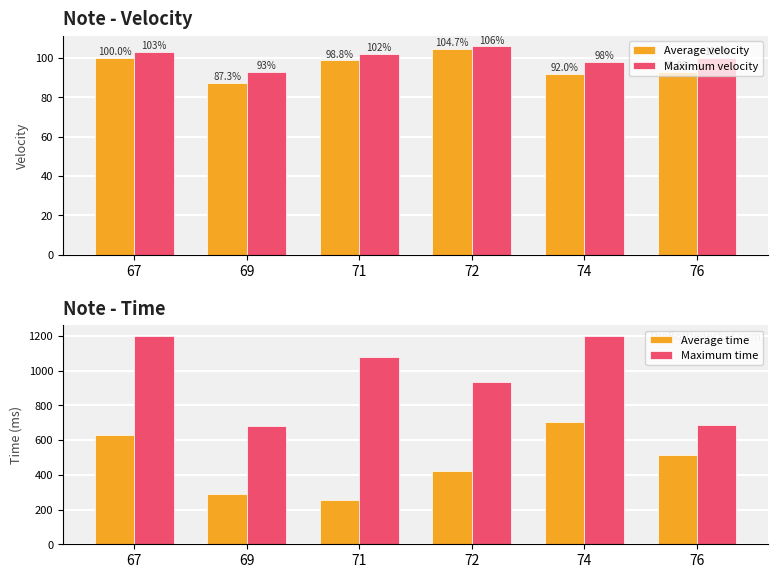

Reading left to right, transcribe all the data shown in this chart.

Average velocity: 100.0	87.3	98.8	104.7	92.0	93.0
Maximum velocity: 103.0	93.0	102.0	106.0	98.0	100.0
Average time: 626.8	287.2	252.9	419.2	705.8	514.4
Maximum time: 1200.0	683.0	1078.0	934.0	1200.0	686.0